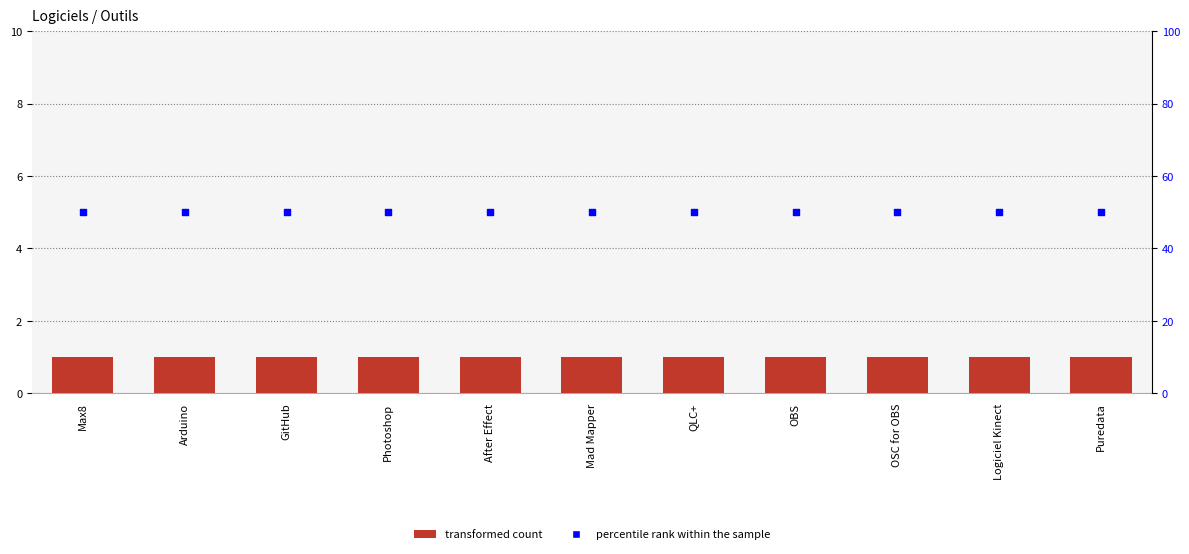

Which series has the largest Y range (max minus min)?

Combien ?